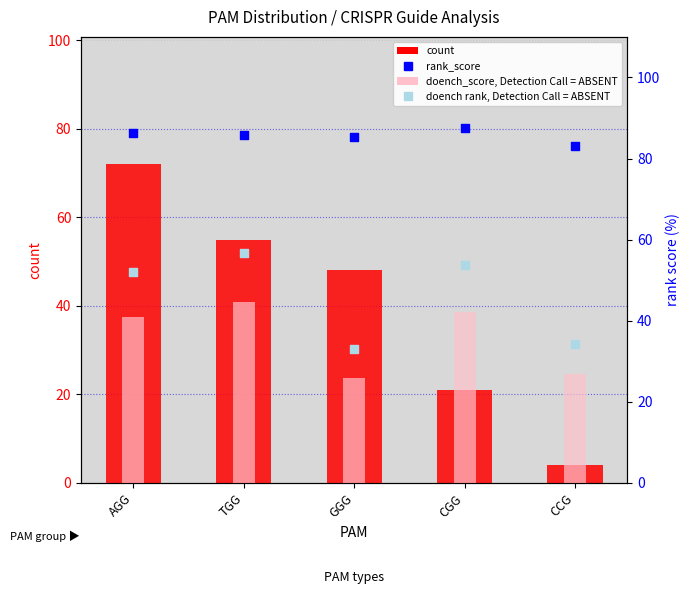

At how many categories does at least one series exceed 20?

5